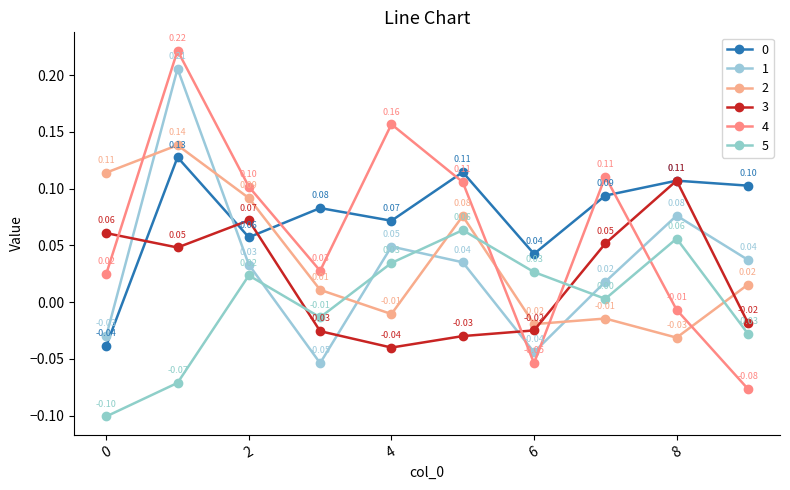

How many categories are shown in the chart?

10